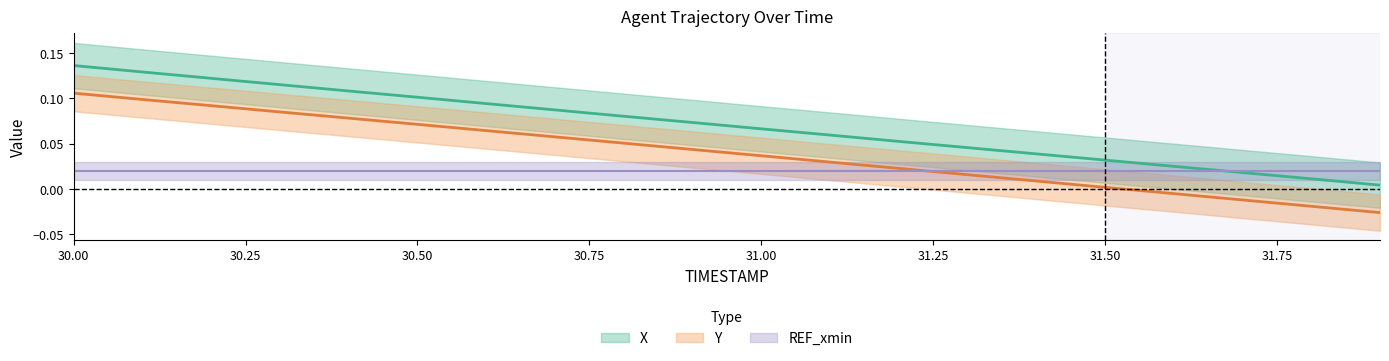

At which category is the sum across all series the highest?

30.0